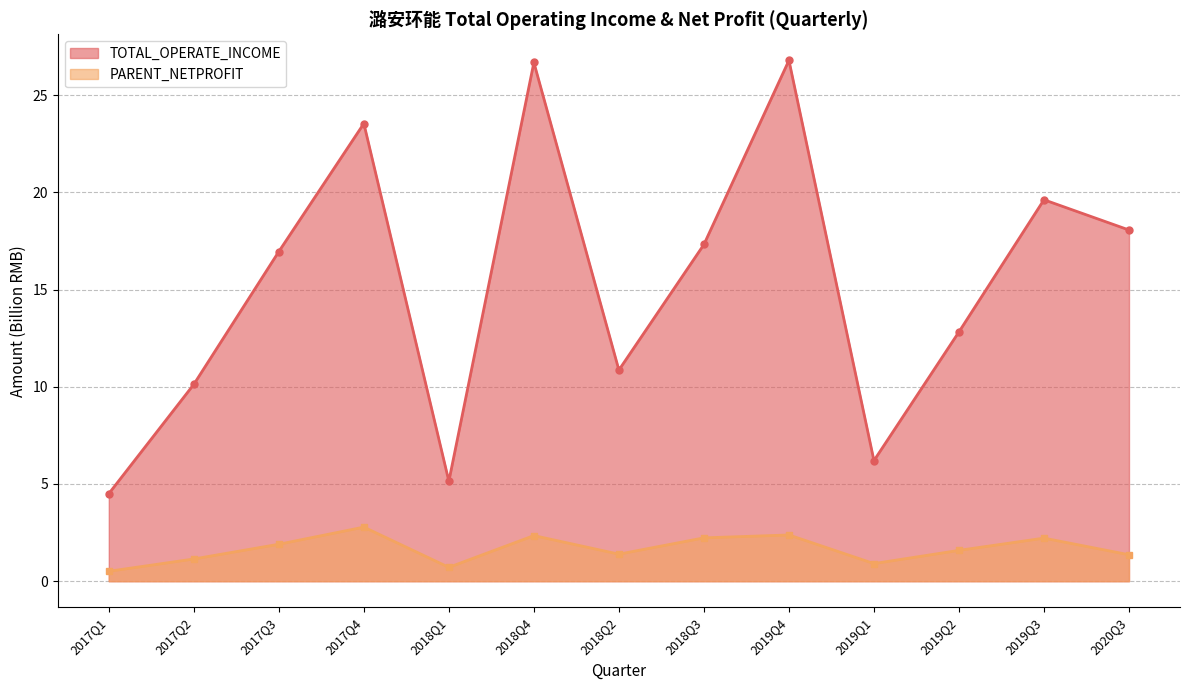

At which label does TOTAL_OPERATE_INCOME first exceed 16?

2017Q3